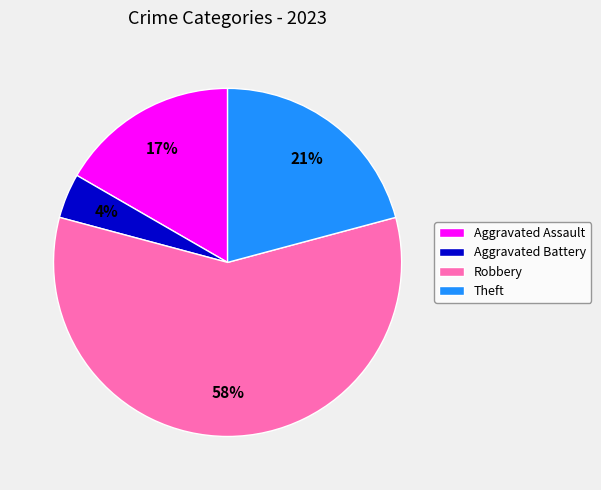

Between Aggravated Battery and Theft, which is larger?

Theft